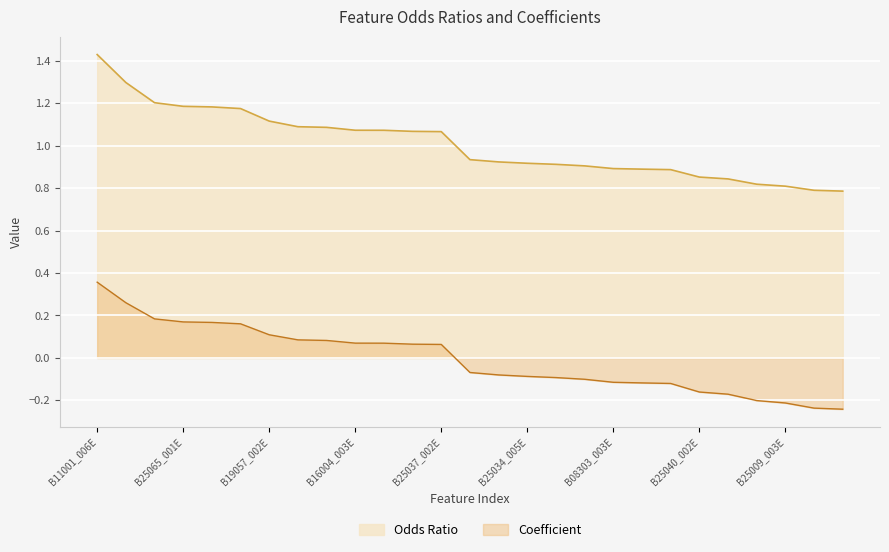

Where is Coefficient nearest to the value 0?

B25037_002E